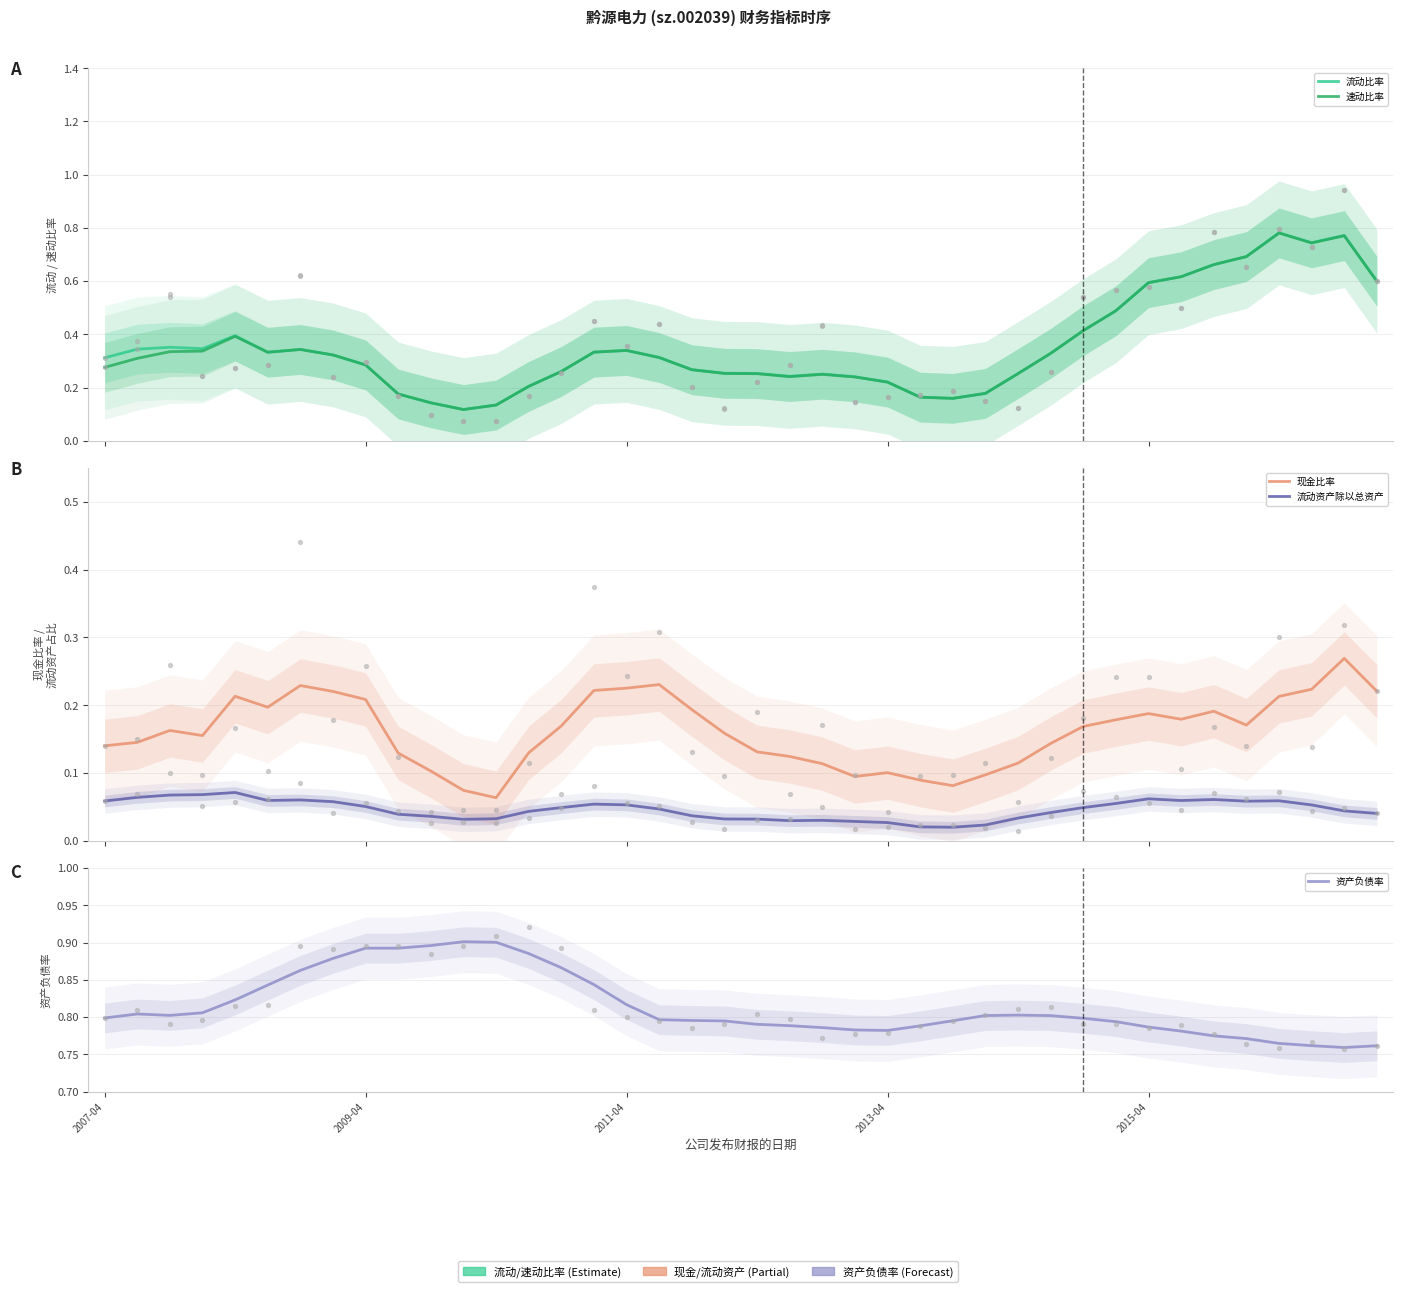

Which series reaches the minimum Y coordinate?

流动资产除以总资产